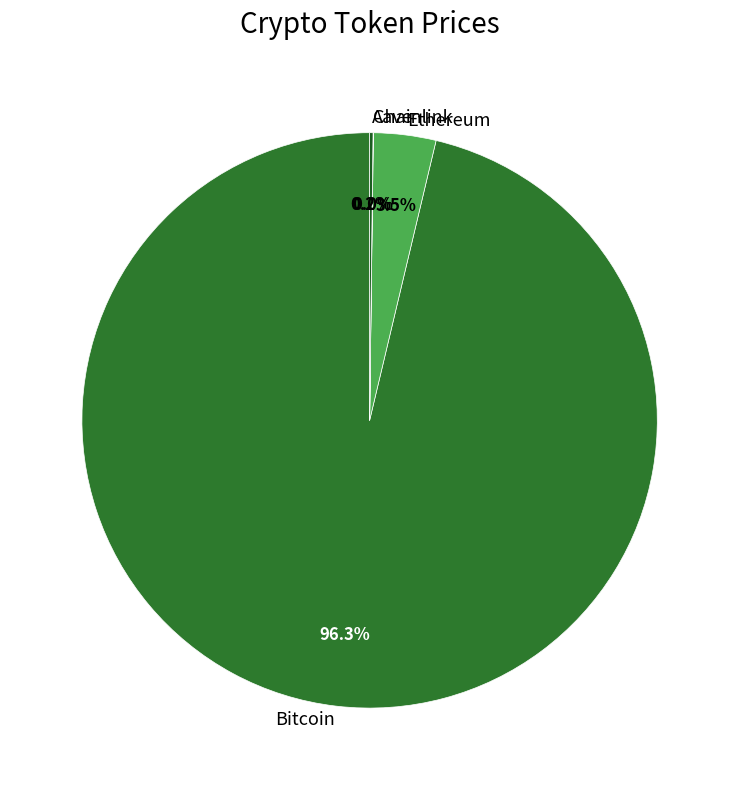

To the nearest percent, what is the difference between the Ethereum and Bitcoin slice percentages?

93%